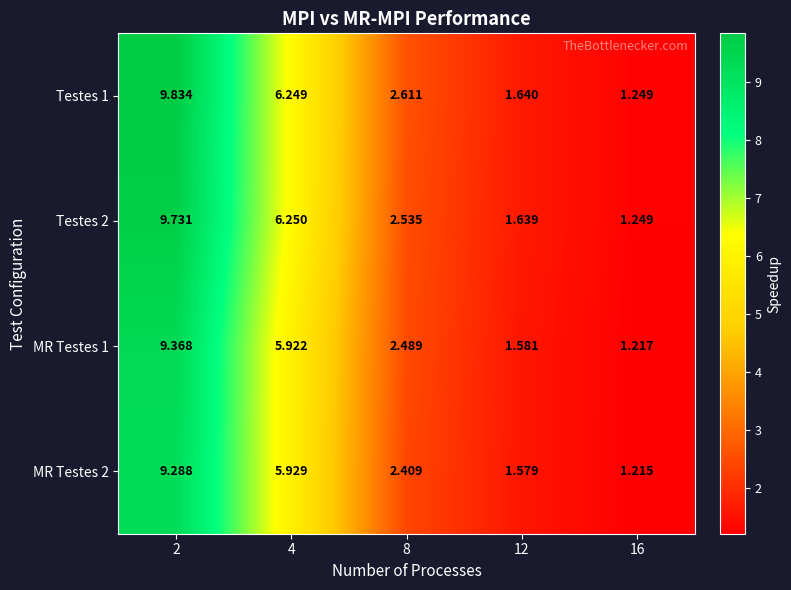

At how many categories does at least one series exceed 1?

5